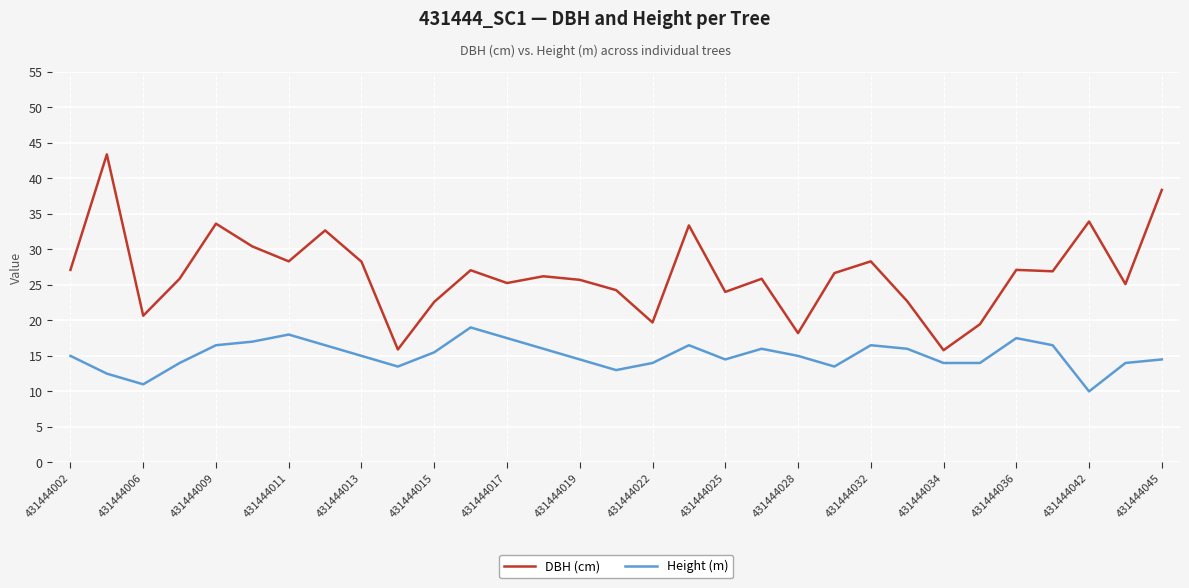

List the series in order of their peak value, highest first.

DBH (cm), Height (m)